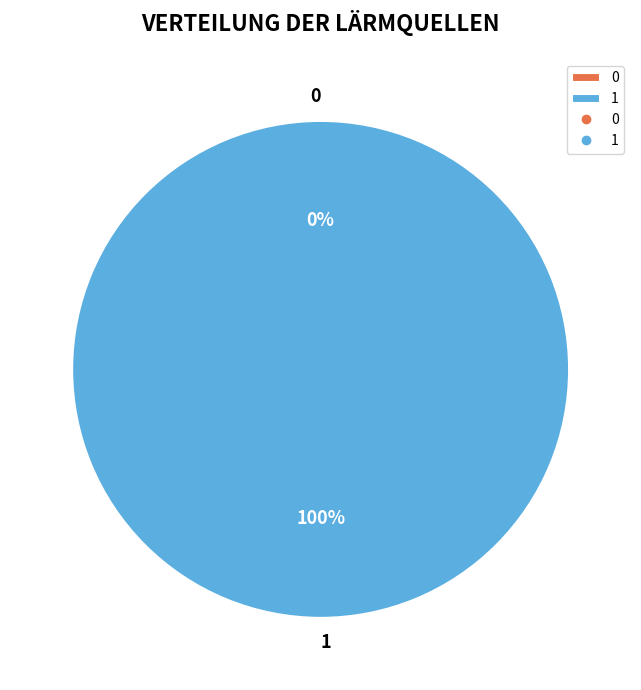

How many slices are in this pie chart?

2